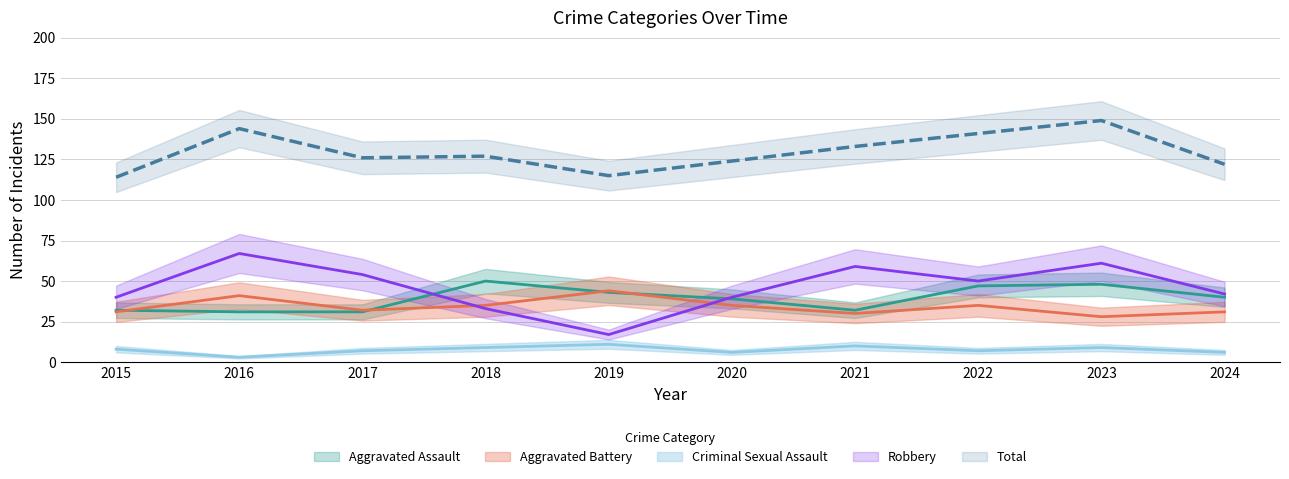

Reading left to right, list all the values displayed in this chart.

Aggravated Assault: 32	31	31	50	43	39	32	47	48	40
Aggravated Battery: 31	41	32	35	44	35	30	35	28	31
Criminal Sexual Assault: 8	3	7	9	11	6	10	7	9	6
Robbery: 40	67	54	33	17	40	59	50	61	42
Total: 114	144	126	127	115	124	133	141	149	122